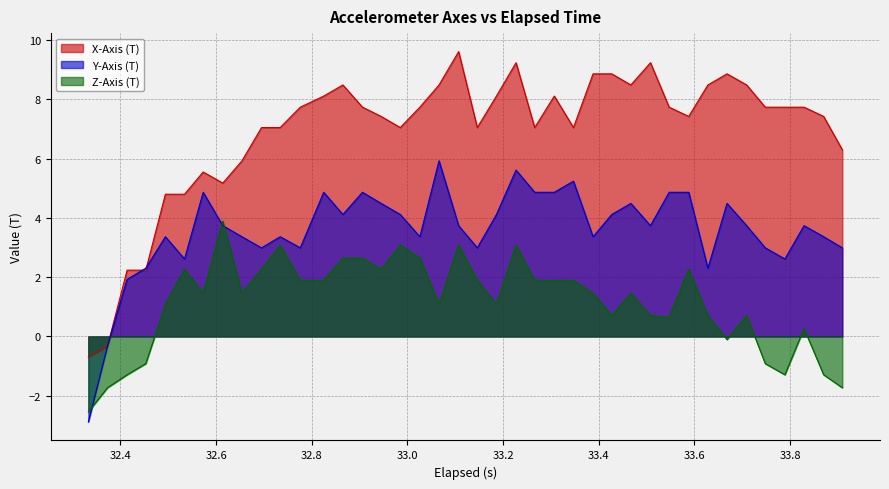

Which series has the largest total across all categories?

X-Axis (T)